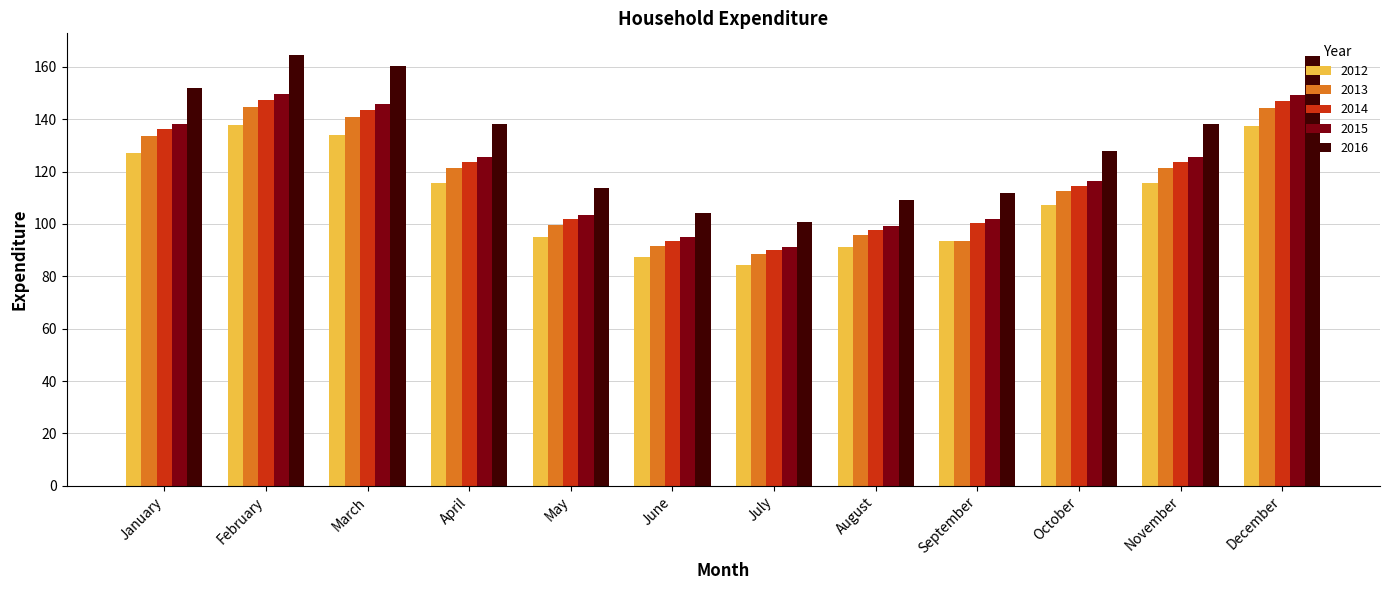

What is the difference between the highest and lowest values at September?

18.4